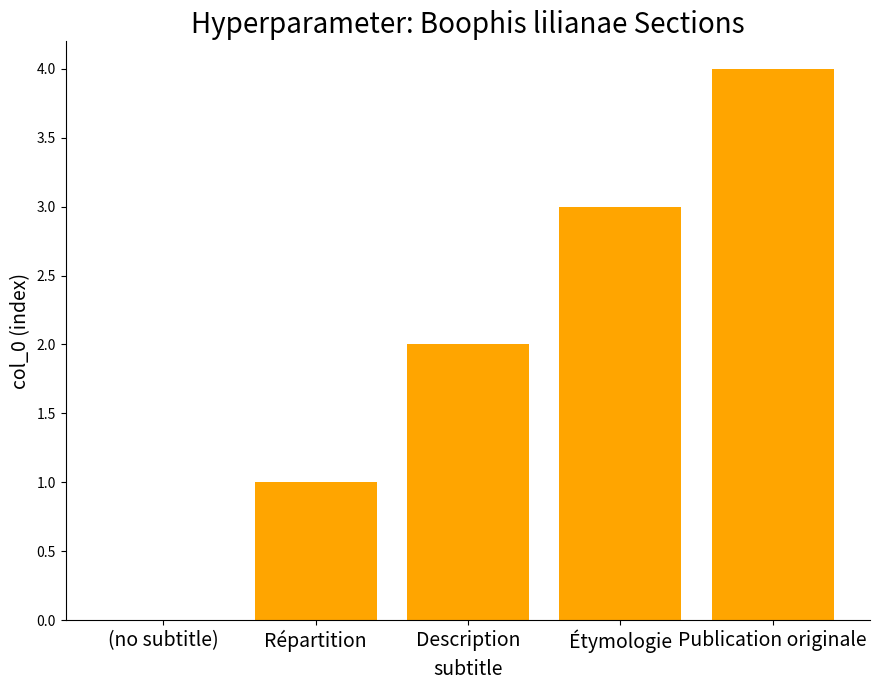

Reading left to right, what are all the values shown in this chart?

0	1	2	3	4